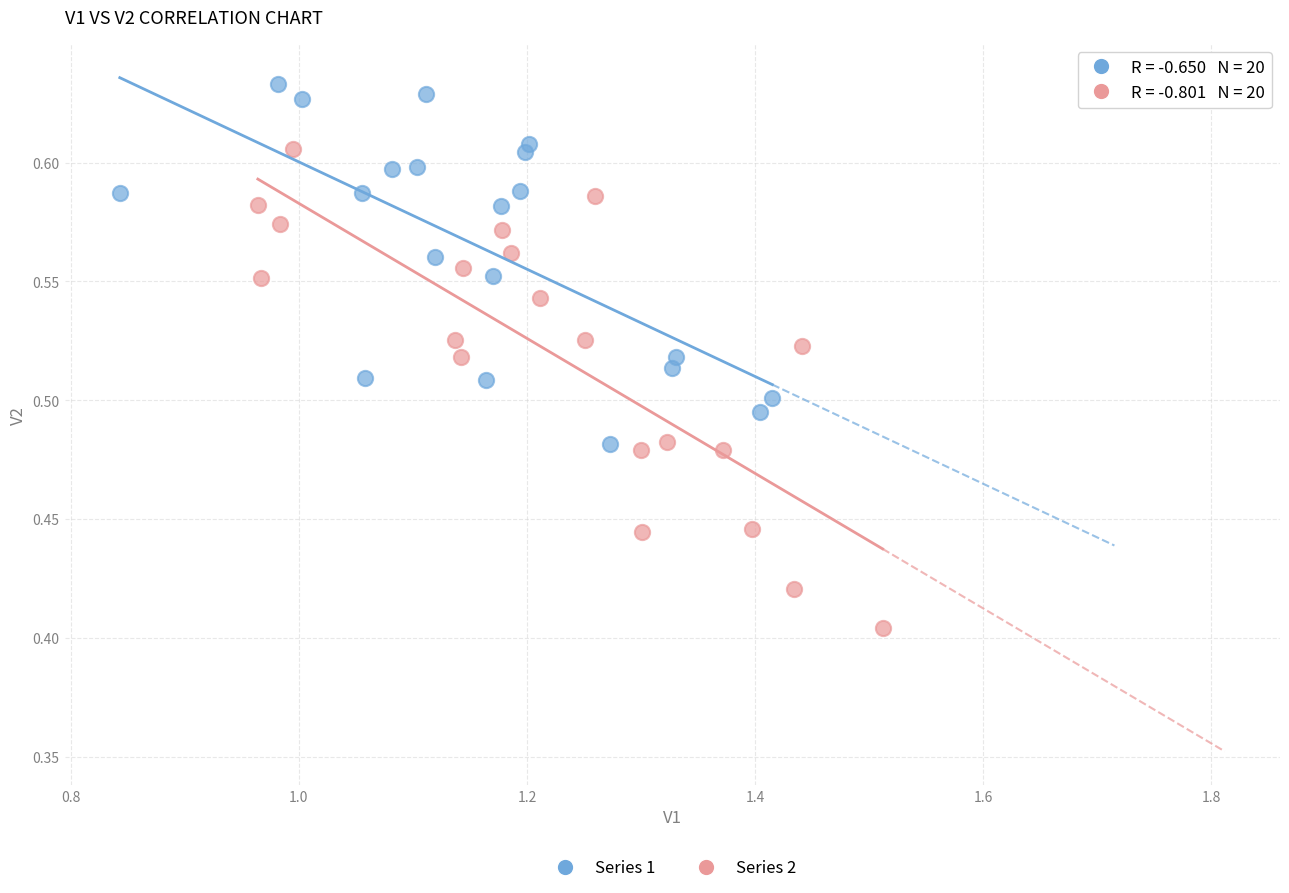

Which series has the widest spread of Y values?

Series 2